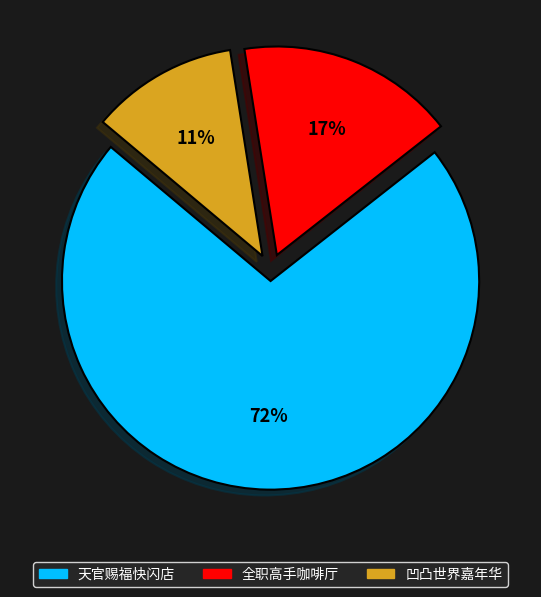

Is it true that 凹凸世界嘉年华 is 19% of the pie?

False